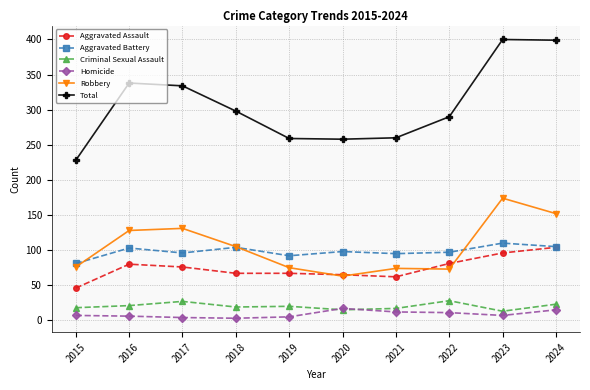

The value of Total at 2019 is 259. True or false?

True